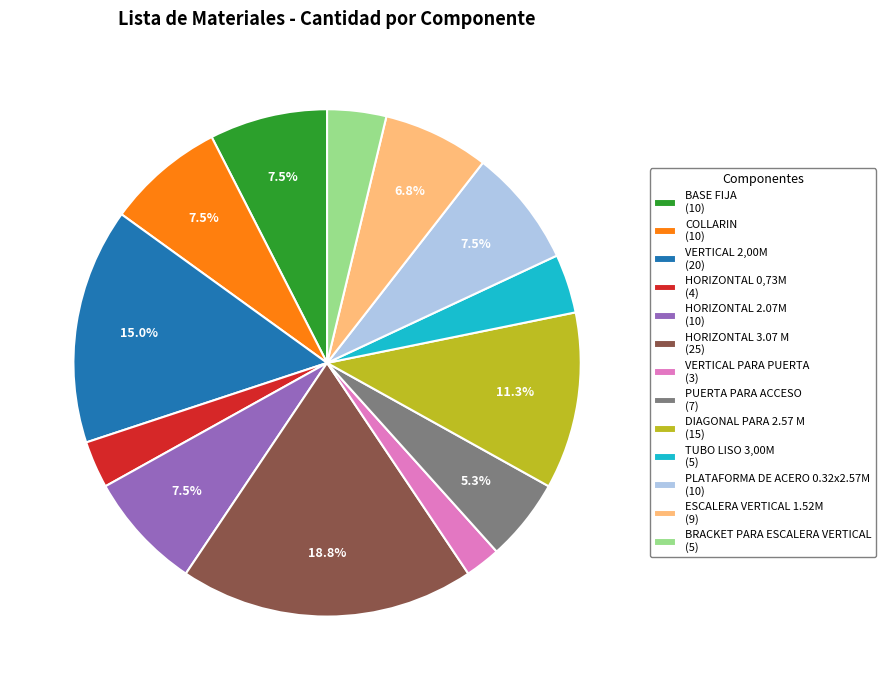

Is BASE FIJA the majority of the pie?

No